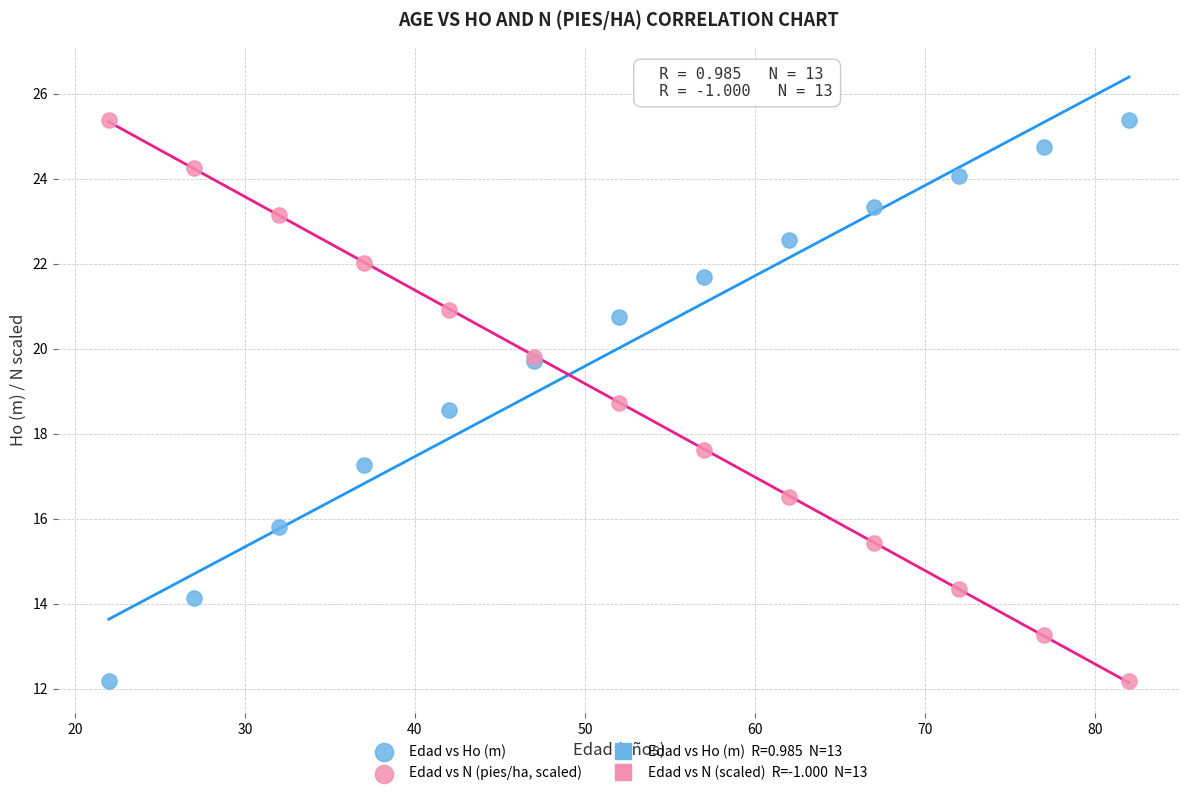

What is the X range (max minus min) for the scatter plot?

60.0